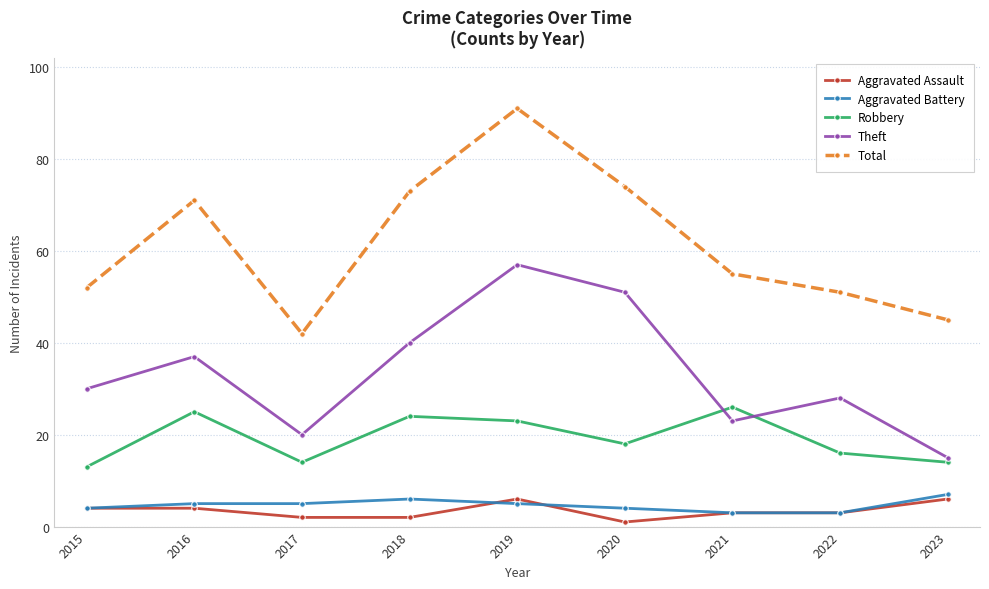

What value does the Robbery series have at 2015?

13